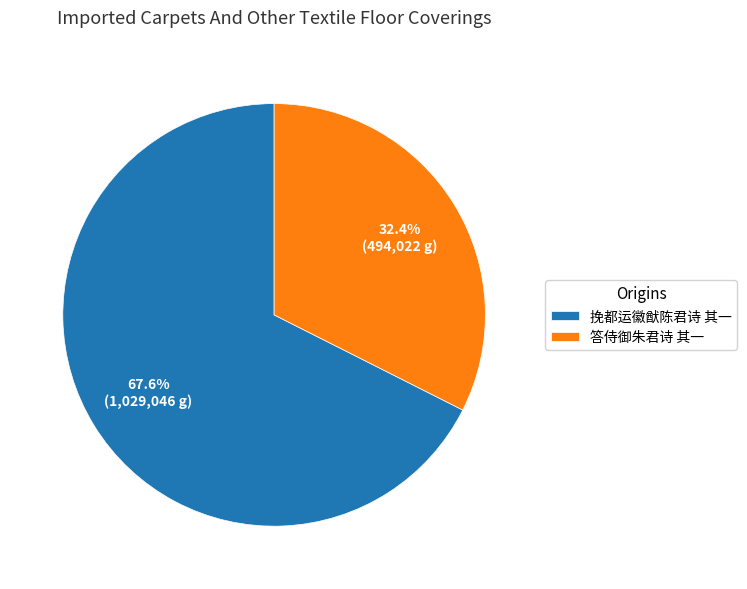

To the nearest percent, what is the difference between the largest and smallest slice percentages?

35%